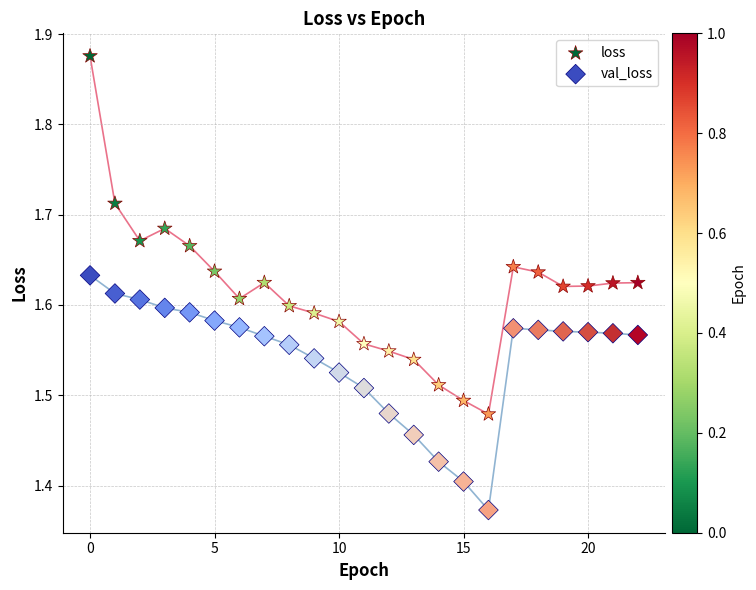

What are all the series names shown in the legend?

loss, val_loss